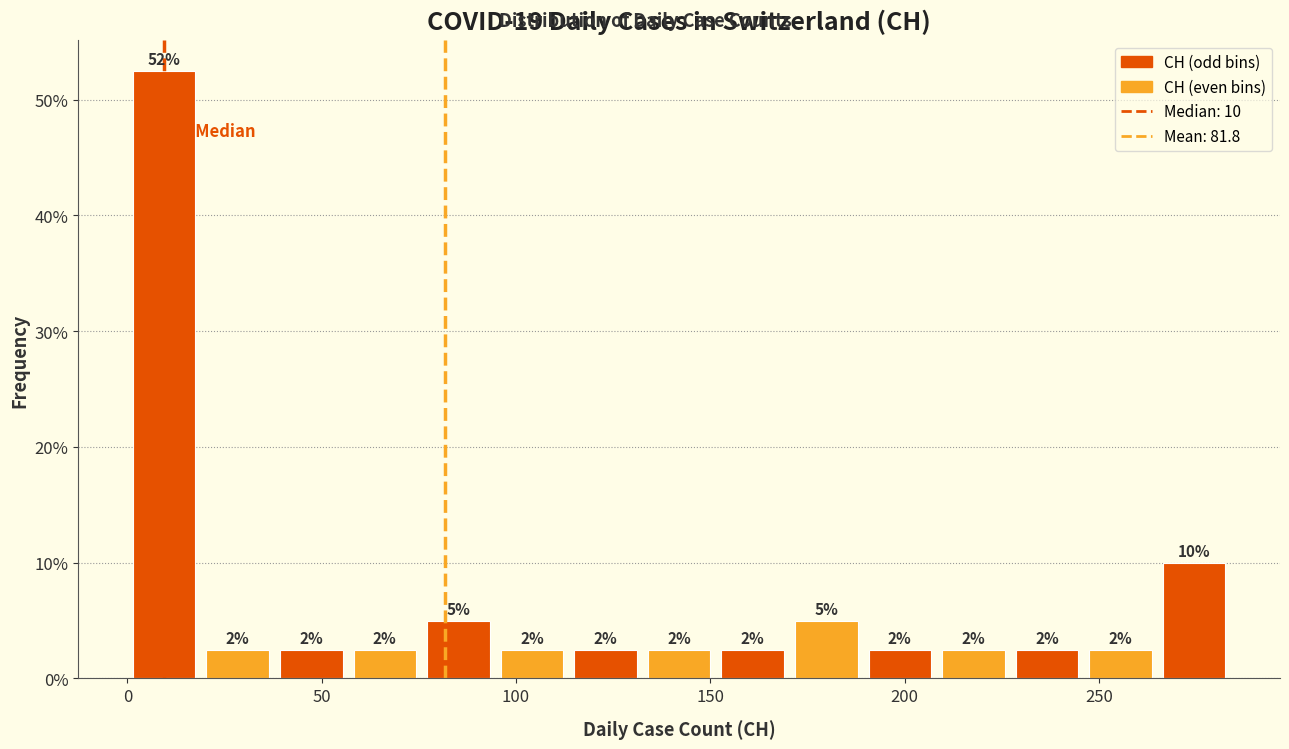

Around what value on the x-axis is the tallest bar? Give the approximate position of its centre, as read against the axis.

10